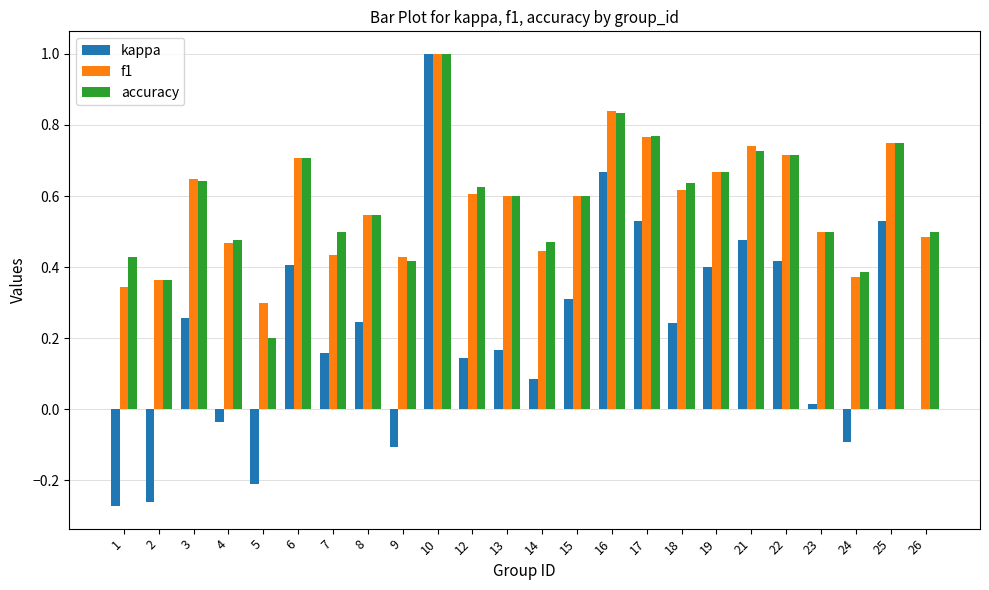

How many series are shown in this chart?

3